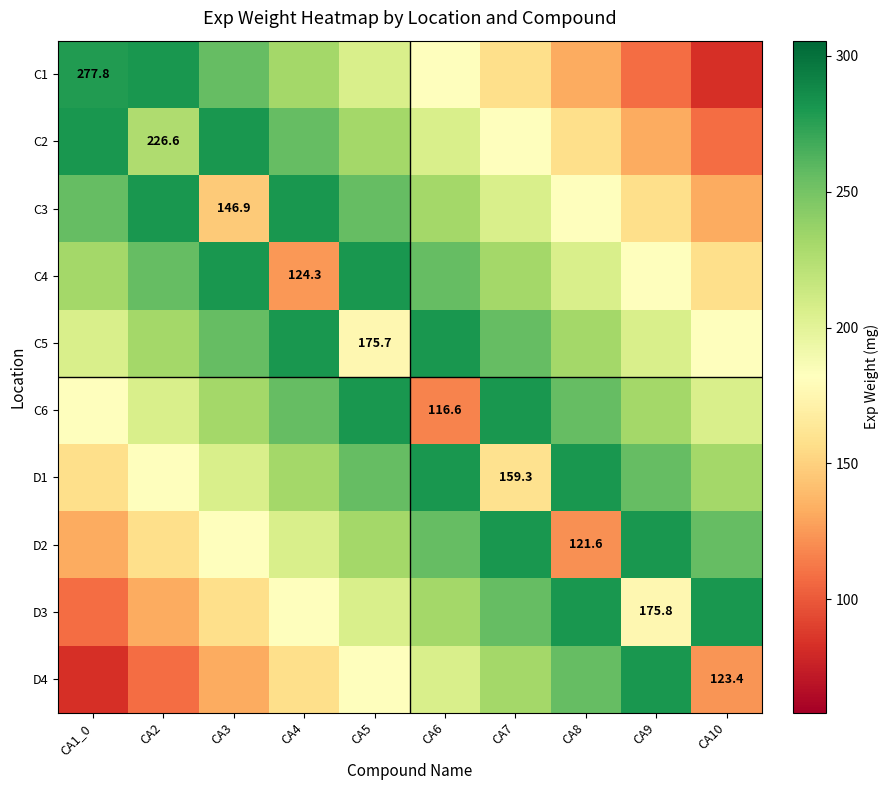

Read the D4 value at CA8.

256.1